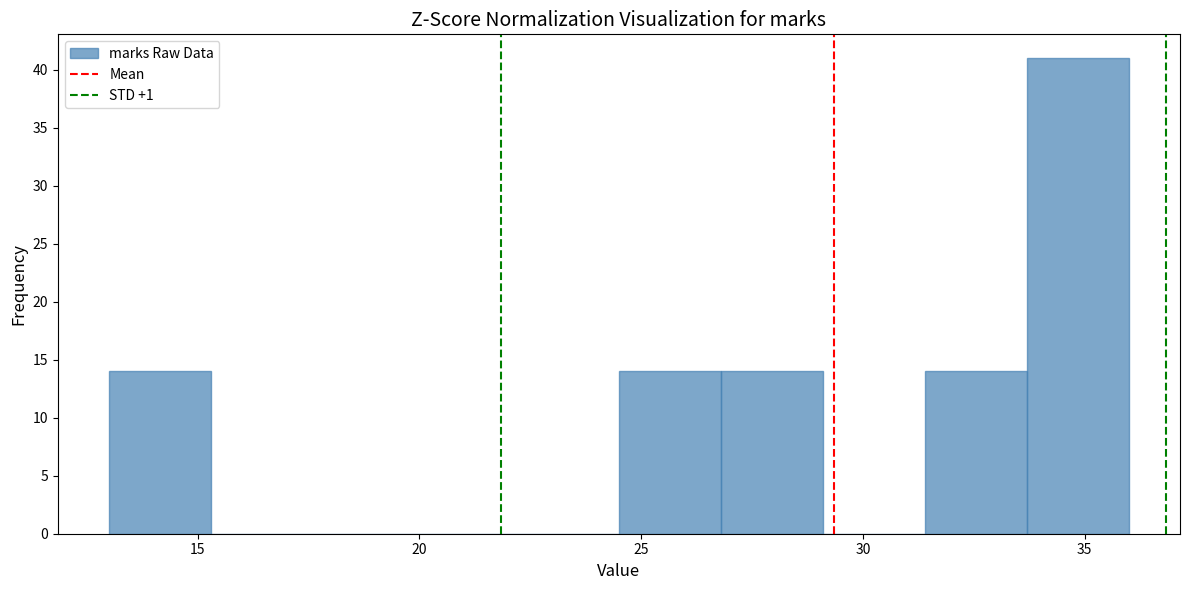

Reading left to right, transcribe this chart: for each bar, give the range it covers on the x-axis and its height. Neither the bar edges nor the heights are printed on the chart, so give them approximately, as read against the axes.

13.0 to 15.3: 14
15.3 to 17.6: 0
17.6 to 19.9: 0
19.9 to 22.2: 0
22.2 to 24.5: 0
24.5 to 26.8: 14
26.8 to 29.1: 14
29.1 to 31.4: 0
31.4 to 33.7: 14
33.7 to 36.0: 41